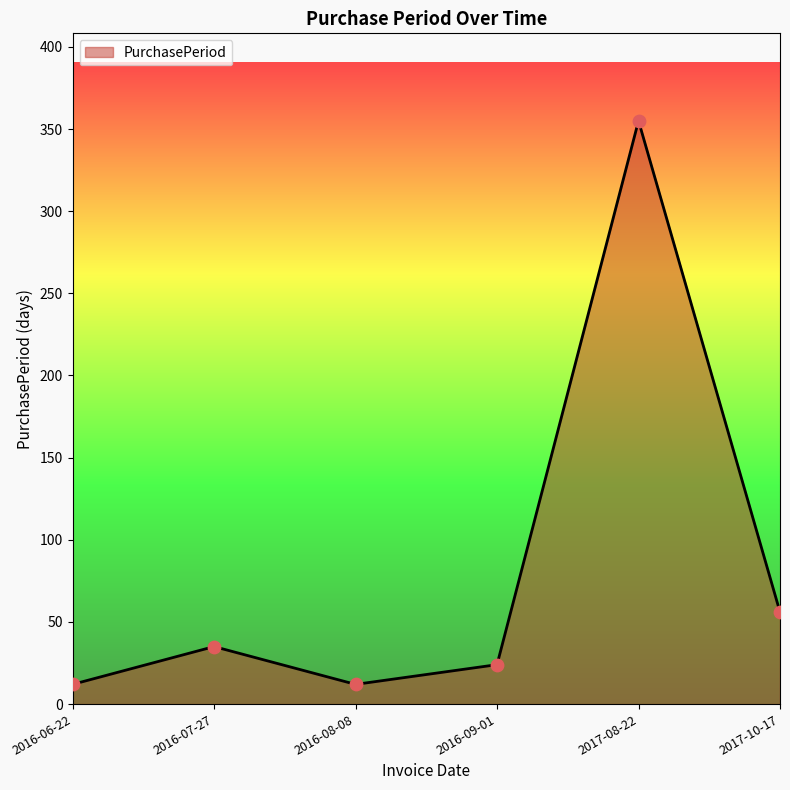

Approximately how many times larger is the value at 2016-09-01 compared to 2016-08-08?

2.0